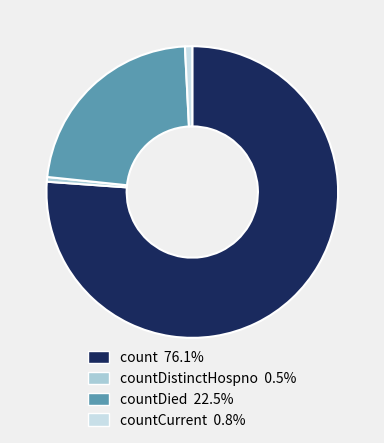

Does any single category account for the majority?

Yes